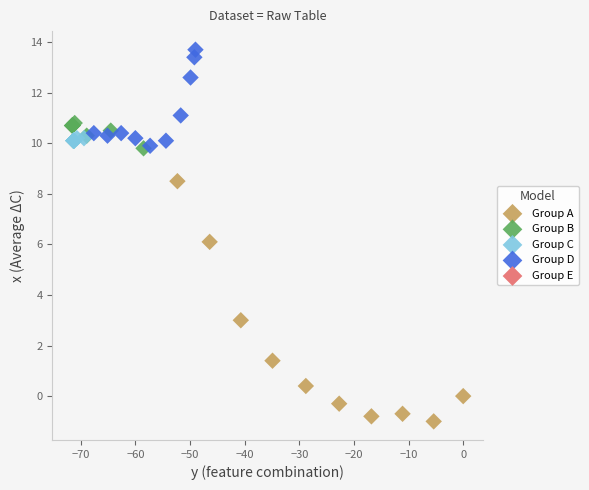

Which series has the widest spread of Y values?

Group A